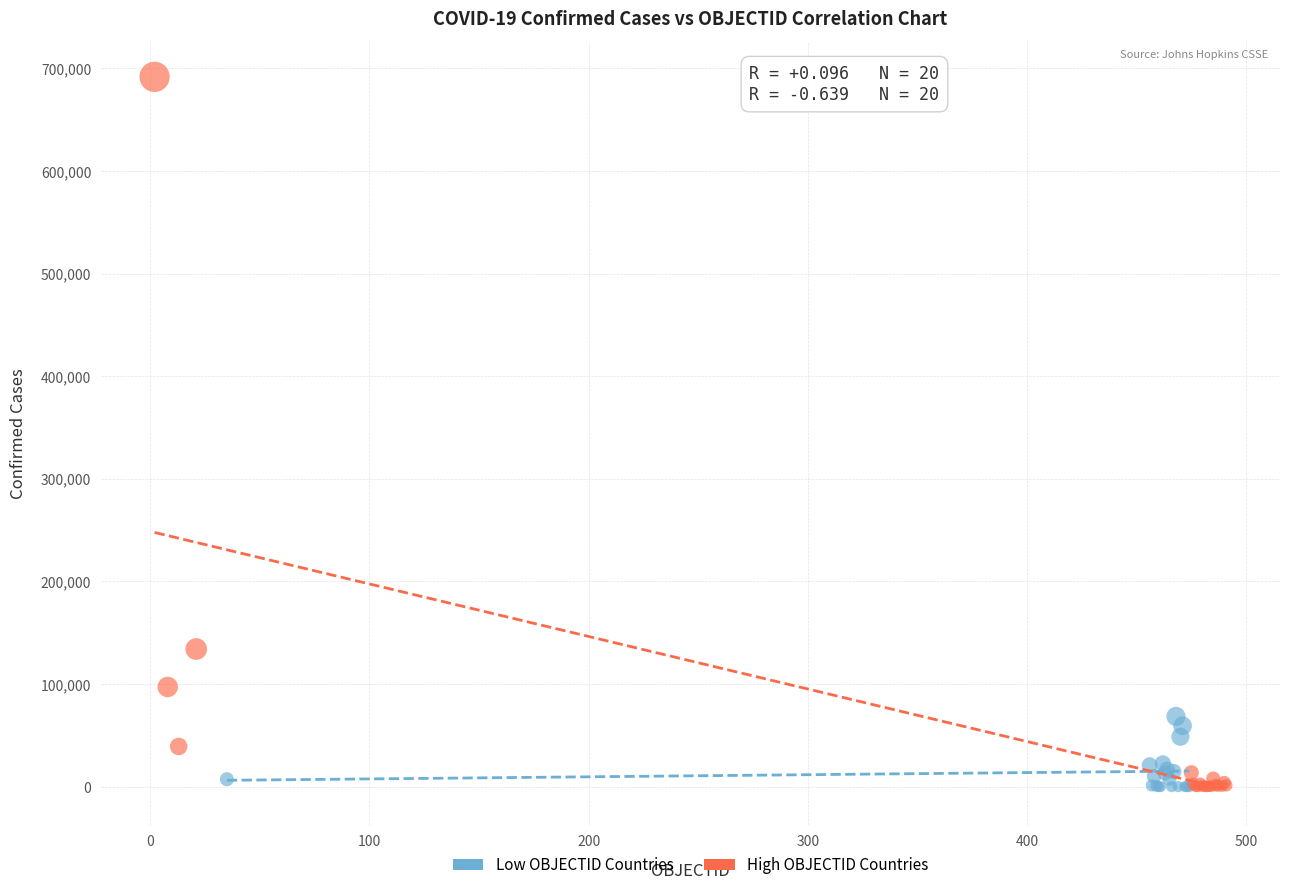

Which series has the widest spread of Y values?

High OBJECTID Countries